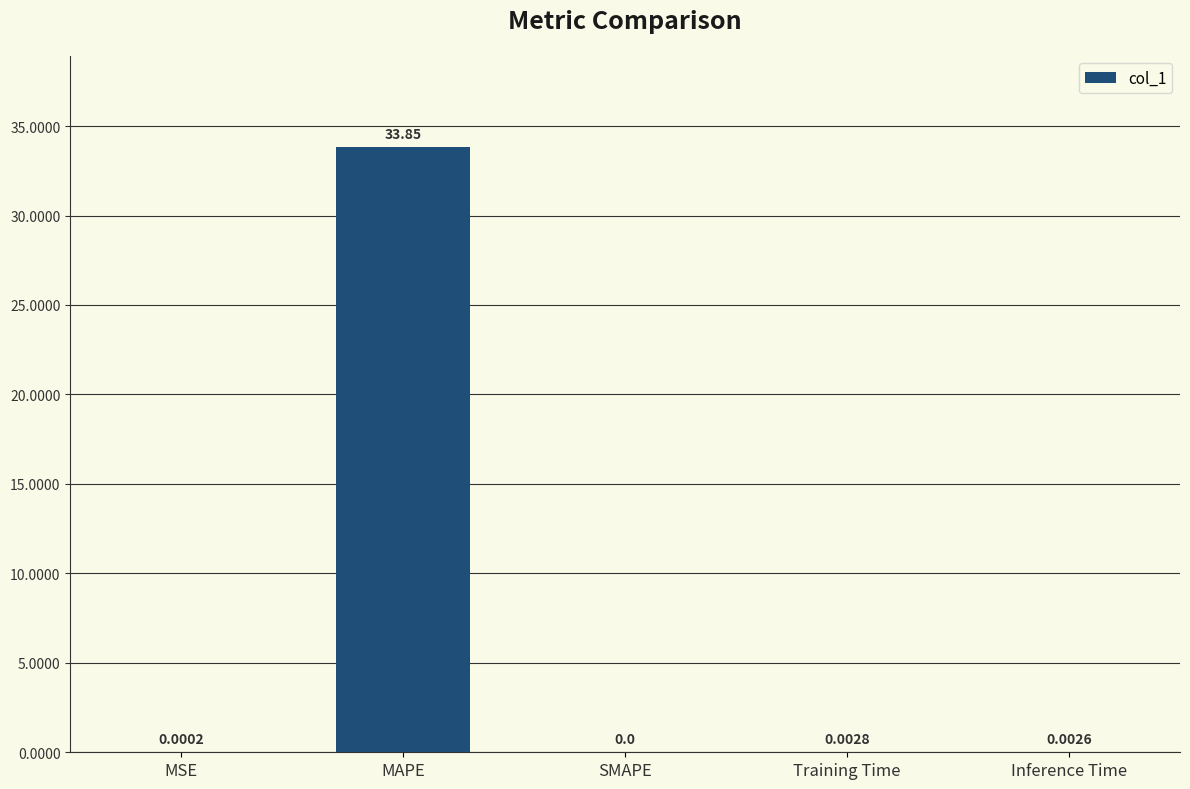

Is it true that the value at MSE is 0.0?

True